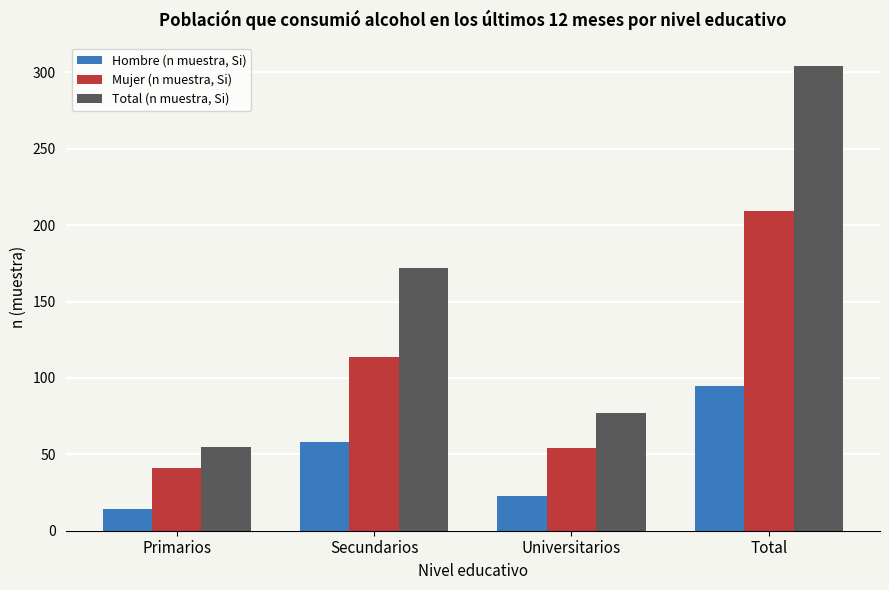

What position from the right is Secundarios?

3